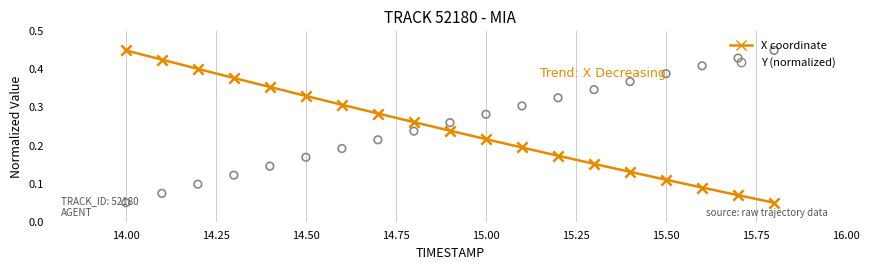

At how many categories does at least one series exceed 0?

19